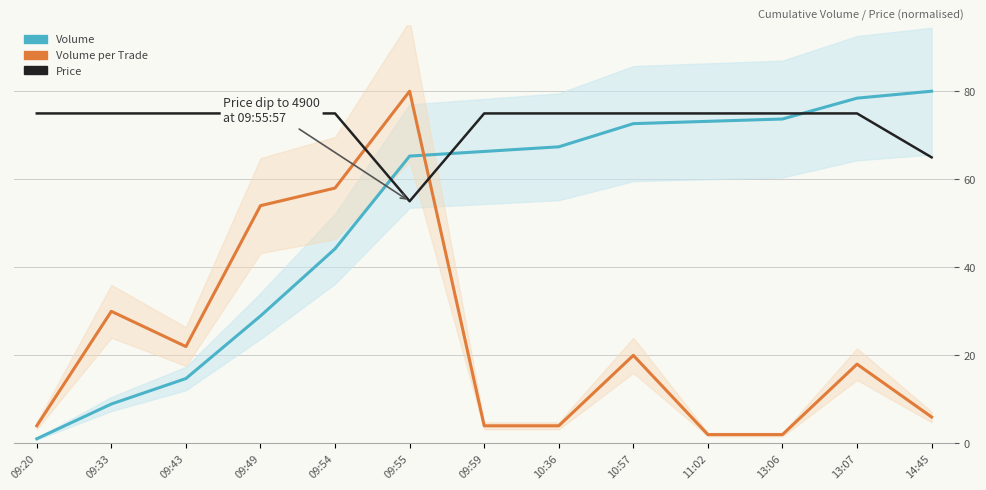

Reading left to right, what are all the values shown in this chart?

Volume: 09:20=1.1	09:33=8.9	09:43=14.7	09:49=28.9	09:54=44.2	09:55=65.3	09:59=66.3	10:36=67.4	10:57=72.6	11:02=73.2	13:06=73.7	13:07=78.4	14:45=80.0
Volume per Trade: 09:20=4.0	09:33=30.0	09:43=22.0	09:49=54.0	09:54=58.0	09:55=80.0	09:59=4.0	10:36=4.0	10:57=20.0	11:02=2.0	13:06=2.0	13:07=18.0	14:45=6.0
Price: 09:20=75.0	09:33=75.0	09:43=75.0	09:49=75.0	09:54=75.0	09:55=55.0	09:59=75.0	10:36=75.0	10:57=75.0	11:02=75.0	13:06=75.0	13:07=75.0	14:45=65.0